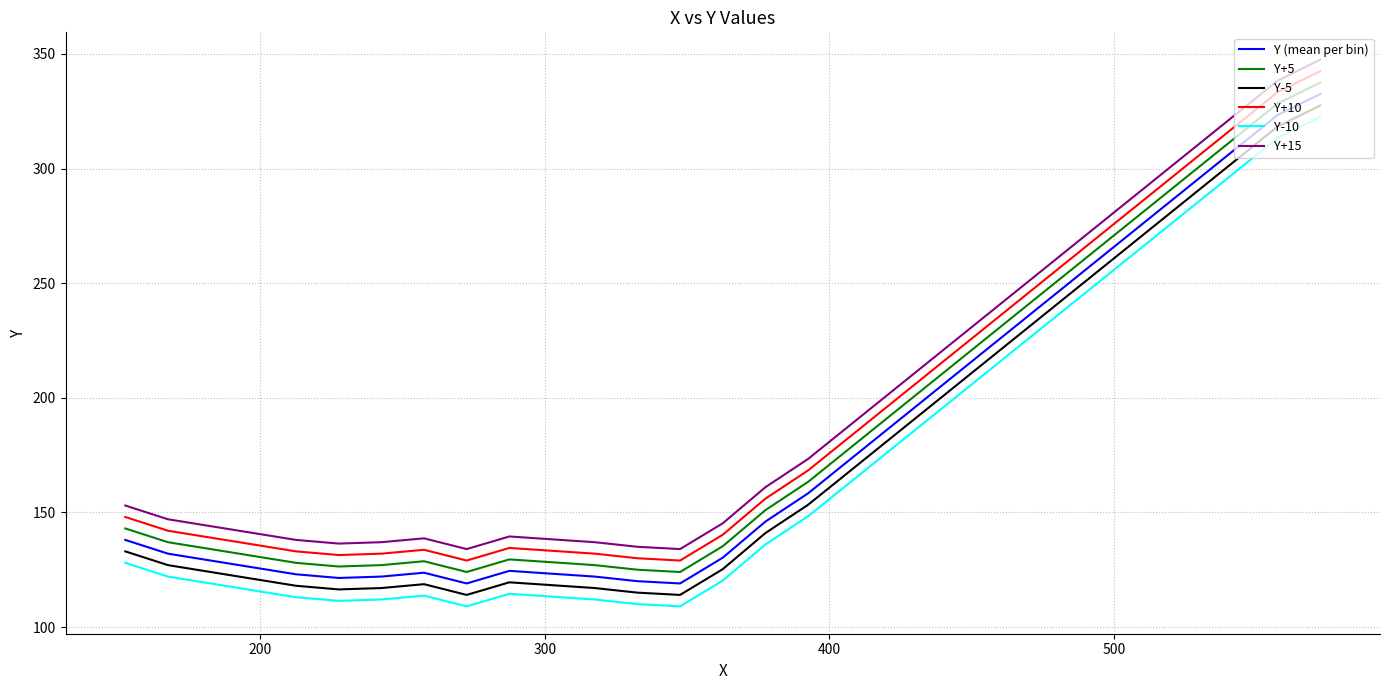

What is the difference between the maximum and minimum values in the Y+10 series?

213.5